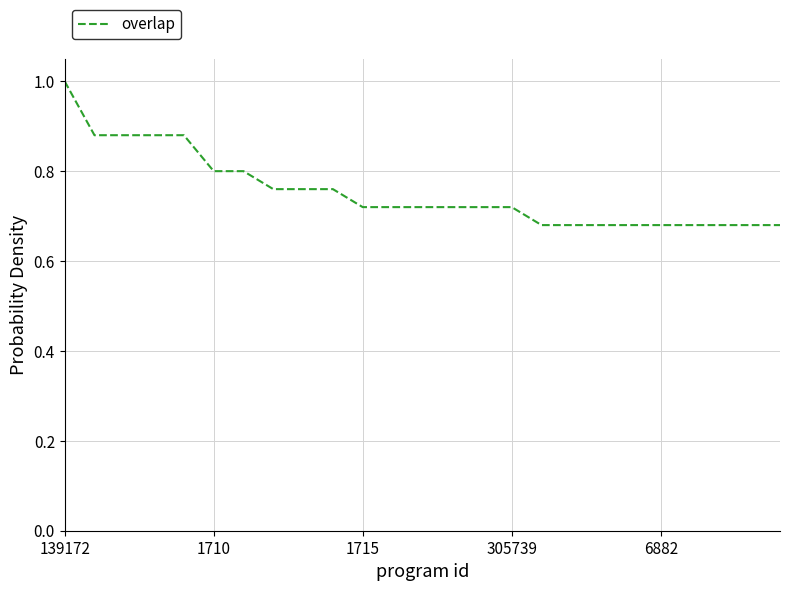

What is the maximum value shown in the chart?

1.0